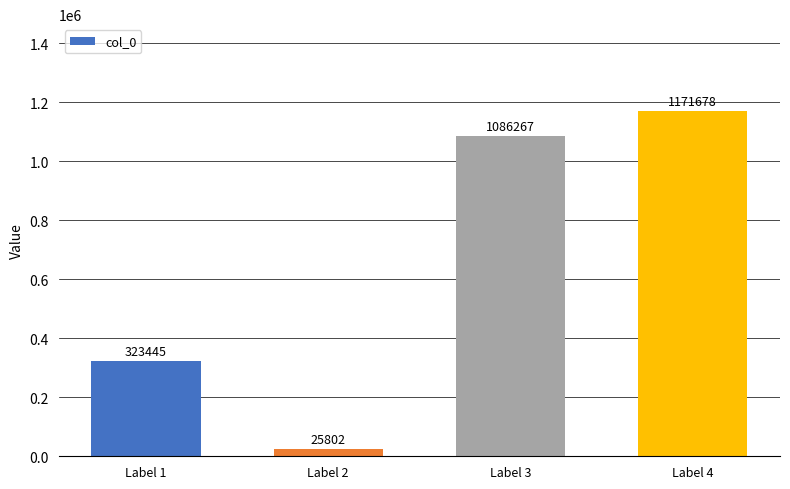

True or false: the data shows 623014 at Label 4.

False